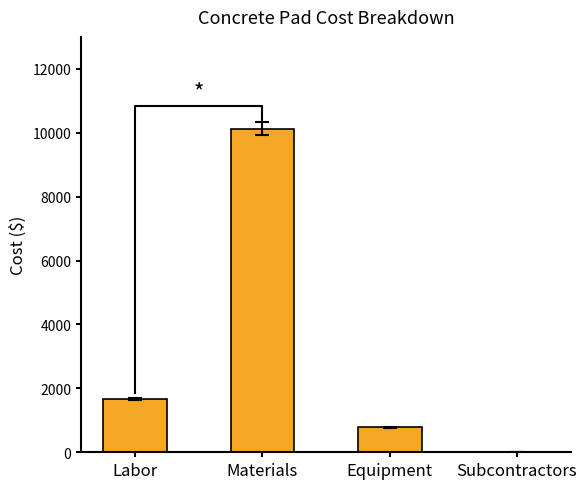

How many bars are there in total?

4